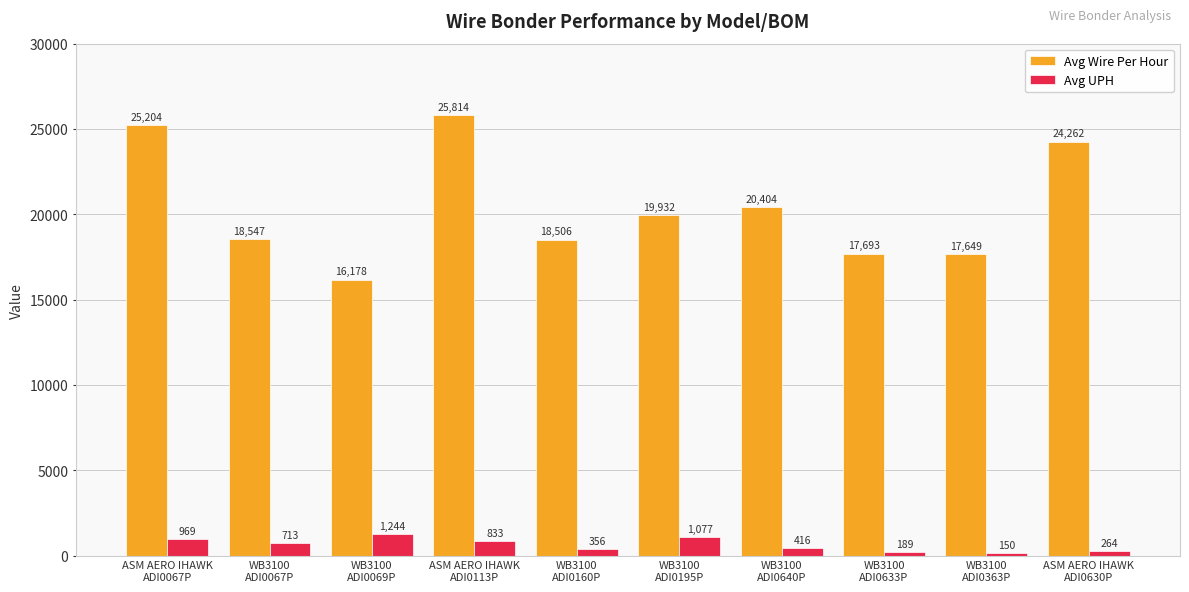

What is the maximum value shown in the chart?

25814.2